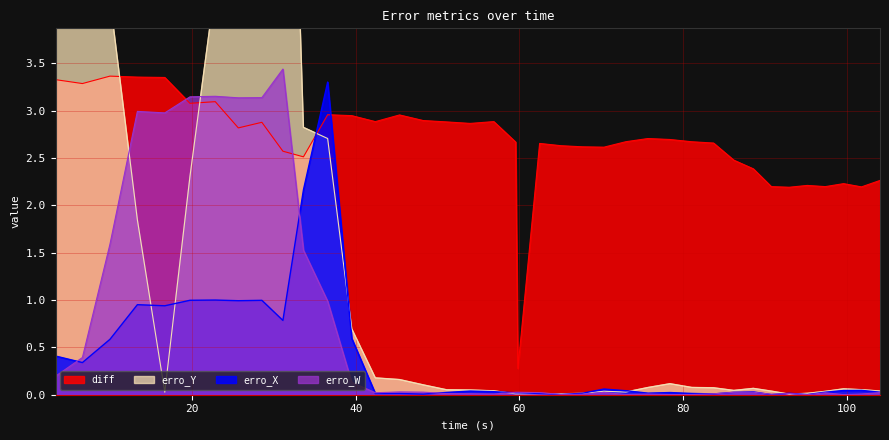

How many distinct data groups are displayed?

4